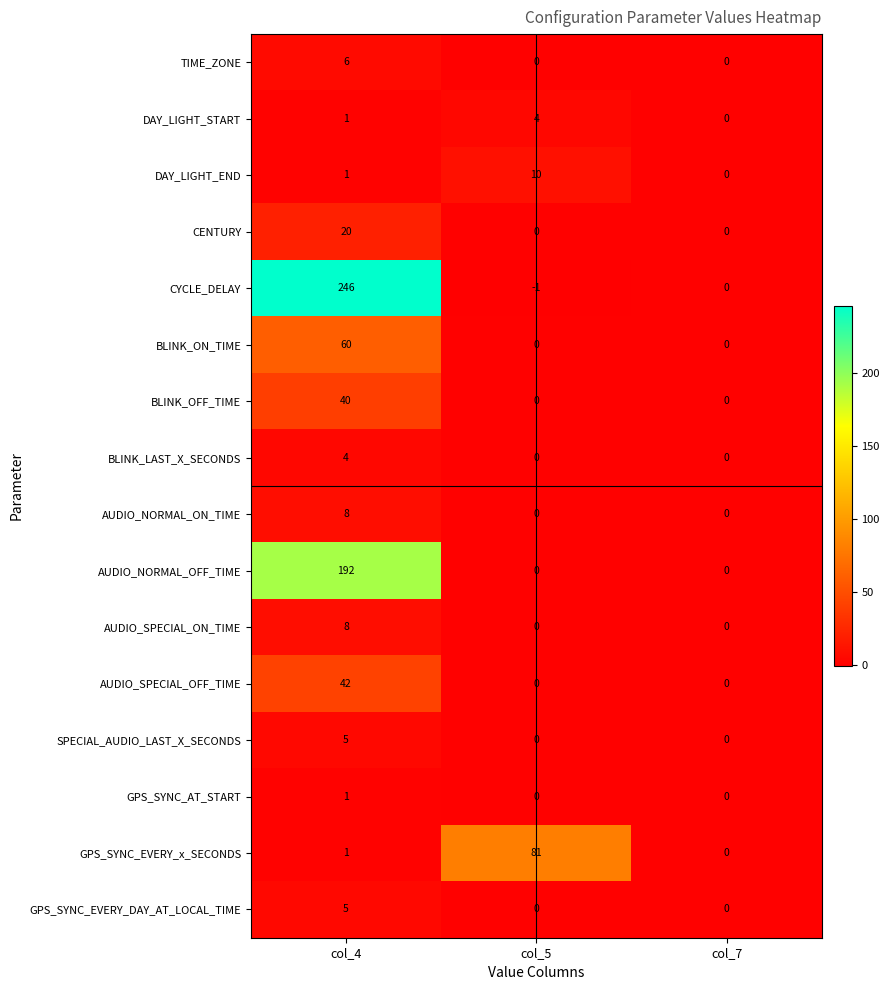

What is the maximum value shown in the chart?

246